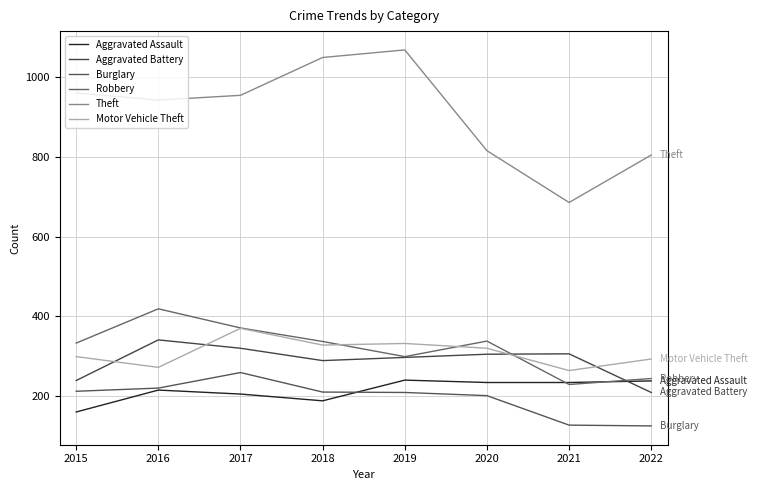

At which label does Burglary reach its peak?

2017